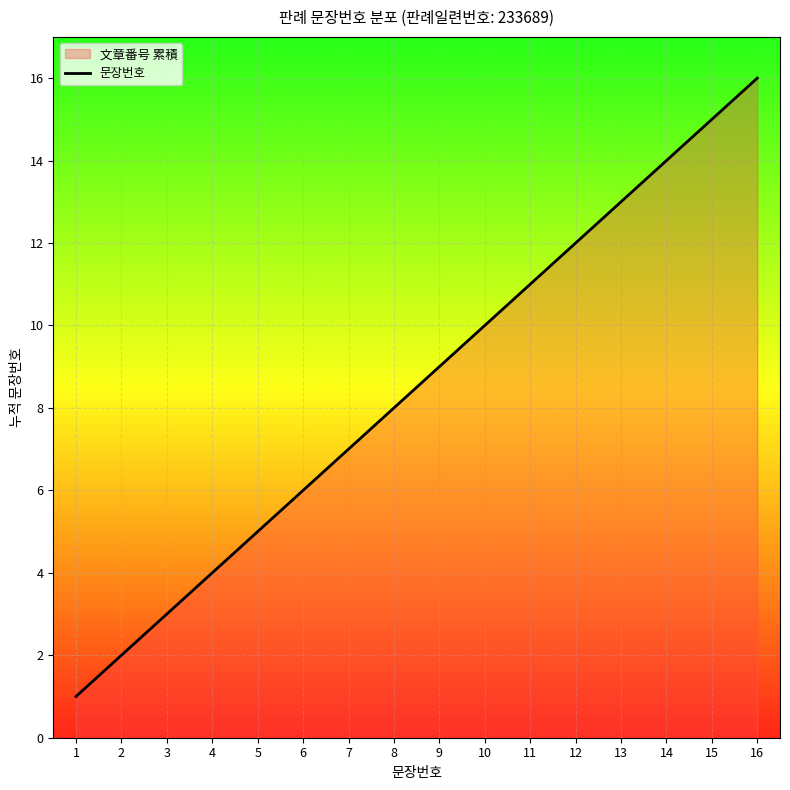

What is the sum of all values?

136